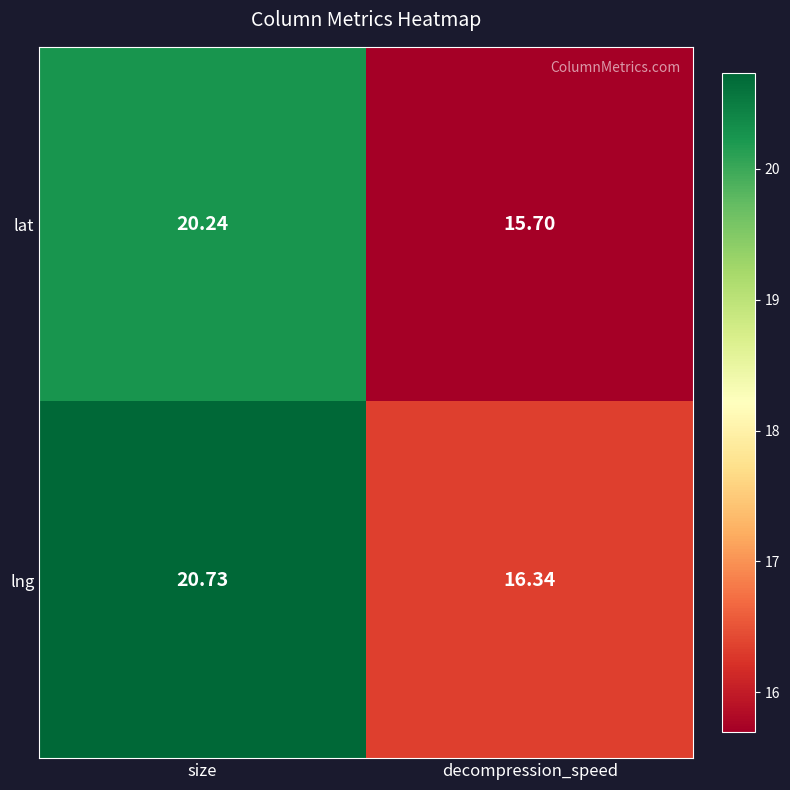

At which category is the sum across all series the highest?

size